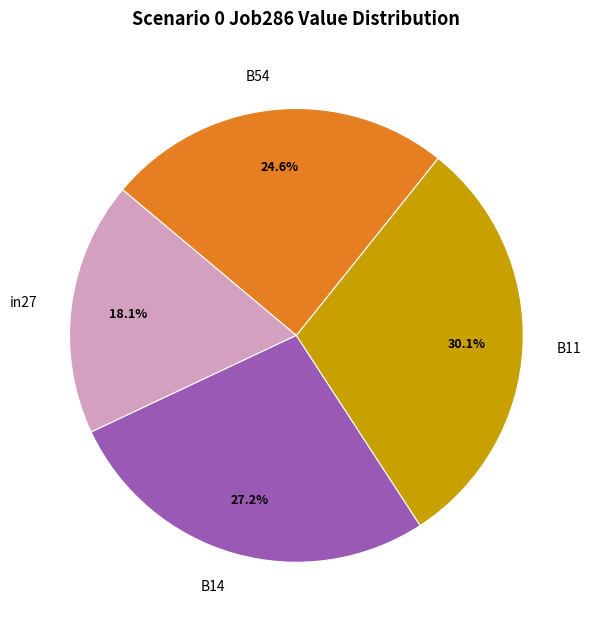

Does any single category account for the majority?

No